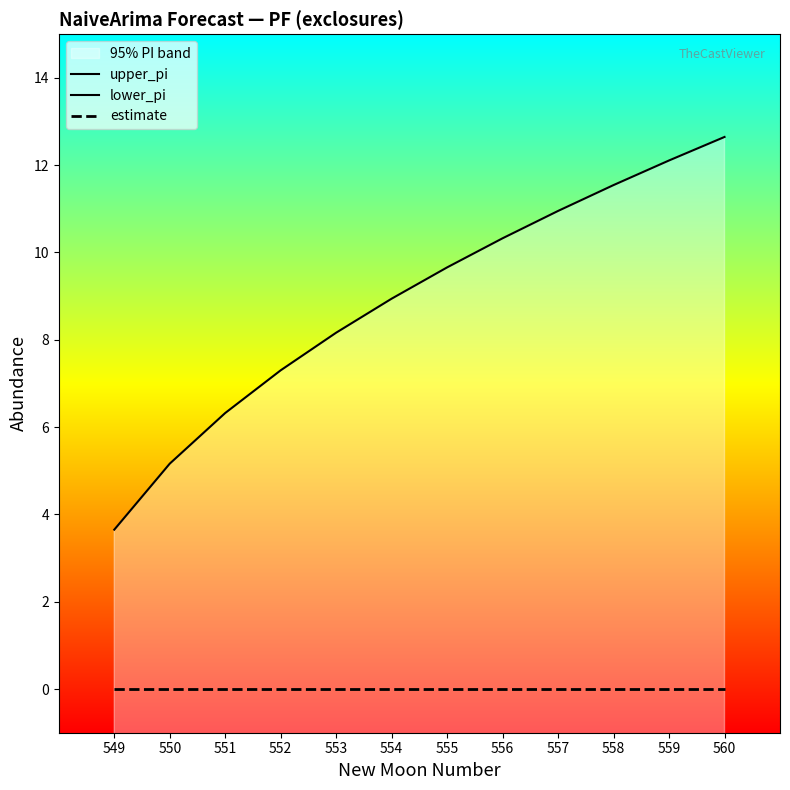

Reading left to right, transcribe all the data shown in this chart.

upper_pi: 549=3.7	550=5.2	551=6.3	552=7.3	553=8.2	554=8.9	555=9.7	556=10.3	557=11.0	558=11.5	559=12.1	560=12.6
lower_pi: 549=-3.7	550=-5.2	551=-6.3	552=-7.3	553=-8.2	554=-8.9	555=-9.7	556=-10.3	557=-11.0	558=-11.5	559=-12.1	560=-12.6
estimate: 549=0.0	550=0.0	551=0.0	552=0.0	553=0.0	554=0.0	555=0.0	556=0.0	557=0.0	558=0.0	559=0.0	560=0.0